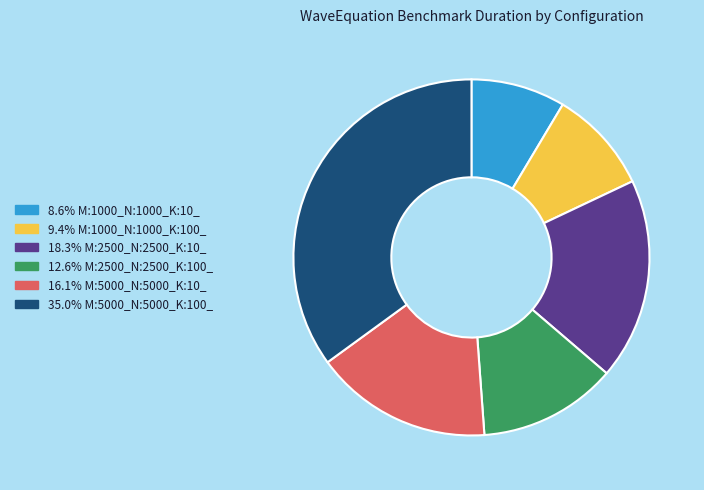

Is there a majority slice in this chart?

No